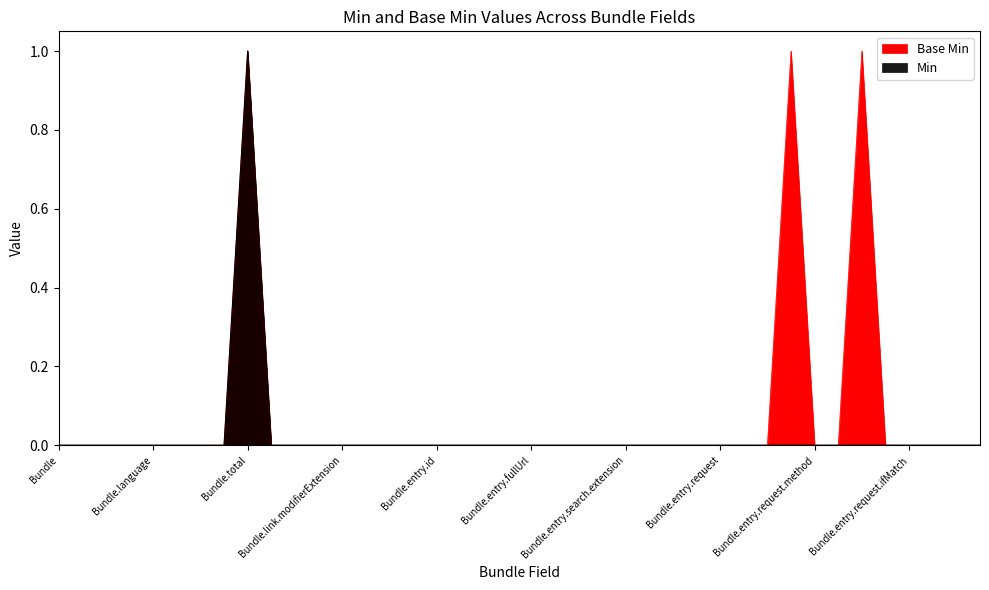

What is the maximum value for Min?

1